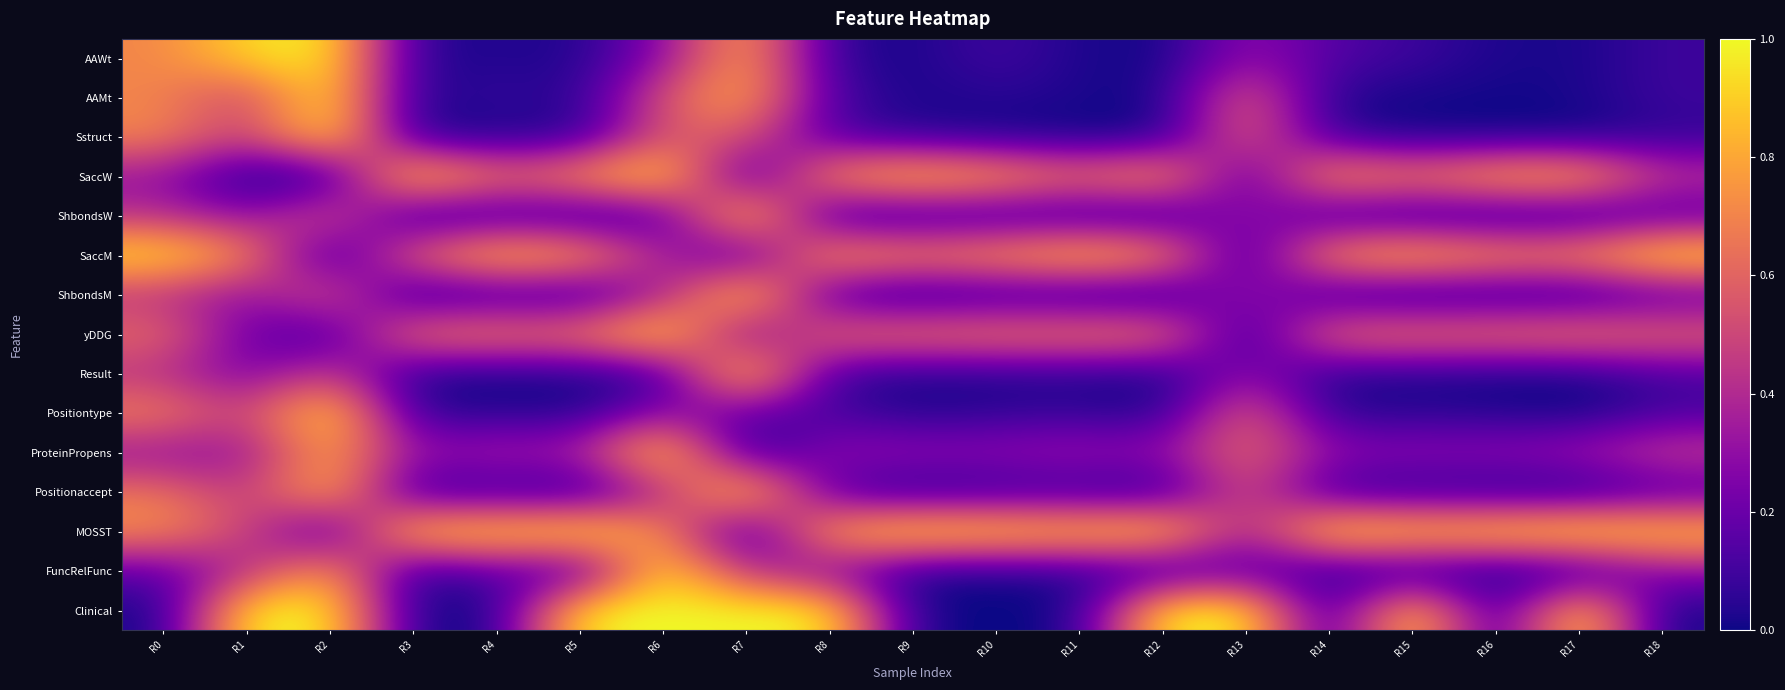

Reading right to left, what are all the values shown in this chart?

AAWt: R18=0.1	R17=0.0	R16=0.0	R15=0.1	R14=0.1	R13=0.3	R12=0.0	R11=0.0	R10=0.1	R9=0.0	R8=0.1	R7=0.8	R6=0.3	R5=0.0	R4=0.0	R3=0.0	R2=1.0	R1=0.9	R0=0.7
AAMt: R18=0.1	R17=0.0	R16=0.0	R15=0.0	R14=0.0	R13=0.6	R12=0.0	R11=0.0	R10=0.0	R9=0.0	R8=0.1	R7=0.8	R6=0.6	R5=0.0	R4=0.1	R3=0.0	R2=1.0	R1=0.5	R0=0.7
Sstruct: R18=0.1	R17=0.0	R16=0.0	R15=0.0	R14=0.1	R13=0.6	R12=0.0	R11=0.0	R10=0.0	R9=0.0	R8=0.1	R7=0.6	R6=0.6	R5=0.0	R4=0.0	R3=0.0	R2=1.0	R1=0.5	R0=0.7
SaccW: R18=0.4	R17=0.9	R16=0.9	R15=0.7	R14=0.8	R13=0.1	R12=0.8	R11=0.7	R10=0.8	R9=0.9	R8=0.8	R7=0.0	R6=1.0	R5=0.8	R4=0.7	R3=1.0	R2=0.0	R1=0.0	R0=0.3
ShbondsW: R18=0.1	R17=0.0	R16=0.0	R15=0.0	R14=0.0	R13=0.4	R12=0.0	R11=0.0	R10=0.0	R9=0.0	R8=0.0	R7=1.0	R6=0.1	R5=0.0	R4=0.1	R3=0.0	R2=0.6	R1=0.3	R0=0.4
SaccM: R18=1.0	R17=0.8	R16=0.8	R15=0.9	R14=0.8	R13=0.0	R12=0.8	R11=0.9	R10=0.8	R9=0.7	R8=0.8	R7=0.1	R6=0.4	R5=0.8	R4=0.9	R3=0.6	R2=0.0	R1=0.8	R0=1.0
ShbondsM: R18=0.1	R17=0.0	R16=0.0	R15=0.0	R14=0.0	R13=0.4	R12=0.0	R11=0.0	R10=0.0	R9=0.0	R8=0.1	R7=1.0	R6=0.3	R5=0.0	R4=0.1	R3=0.0	R2=0.6	R1=0.3	R0=0.4
yDDG: R18=0.6	R17=0.7	R16=0.7	R15=0.7	R14=0.7	R13=0.0	R12=0.7	R11=0.7	R10=0.7	R9=0.7	R8=0.7	R7=0.2	R6=1.0	R5=0.7	R4=0.7	R3=0.7	R2=0.1	R1=0.2	R0=0.6
Result: R18=0.1	R17=0.0	R16=0.0	R15=0.0	R14=0.0	R13=0.3	R12=0.0	R11=0.0	R10=0.0	R9=0.0	R8=0.1	R7=1.0	R6=0.0	R5=0.0	R4=0.0	R3=0.0	R2=0.5	R1=0.2	R0=0.4
Positiontype: R18=0.1	R17=0.0	R16=0.0	R15=0.0	R14=0.0	R13=0.6	R12=0.0	R11=0.1	R10=0.1	R9=0.0	R8=0.1	R7=0.2	R6=0.3	R5=0.0	R4=0.1	R3=0.0	R2=1.0	R1=0.5	R0=0.7
ProteinPropens: R18=0.5	R17=0.3	R16=0.3	R15=0.3	R14=0.3	R13=0.6	R12=0.3	R11=0.3	R10=0.3	R9=0.3	R8=0.3	R7=0.0	R6=1.0	R5=0.4	R4=0.4	R3=0.3	R2=0.8	R1=0.3	R0=0.3
Positionaccept: R18=0.1	R17=0.0	R16=0.0	R15=0.0	R14=0.1	R13=0.6	R12=0.0	R11=0.1	R10=0.0	R9=0.0	R8=0.1	R7=1.0	R6=0.4	R5=0.0	R4=0.1	R3=0.0	R2=0.9	R1=0.4	R0=0.7
MOSST: R18=0.9	R17=1.0	R16=0.9	R15=0.9	R14=1.0	R13=0.3	R12=1.0	R11=0.9	R10=1.0	R9=1.0	R8=0.8	R7=0.0	R6=0.7	R5=1.0	R4=0.9	R3=1.0	R2=0.0	R1=0.5	R0=0.7
FuncRelFunc: R18=0.3	R17=0.0	R16=0.0	R15=0.0	R14=0.0	R13=0.1	R12=0.0	R11=0.0	R10=0.0	R9=0.0	R8=0.3	R7=0.4	R6=1.0	R5=0.0	R4=0.2	R3=0.0	R2=0.8	R1=0.4	R0=0.2
Clinical: R18=0.0	R17=1.0	R16=0.0	R15=1.0	R14=0.0	R13=1.0	R12=1.0	R11=0.0	R10=0.0	R9=0.0	R8=1.0	R7=1.0	R6=1.0	R5=1.0	R4=0.0	R3=0.0	R2=1.0	R1=1.0	R0=0.0